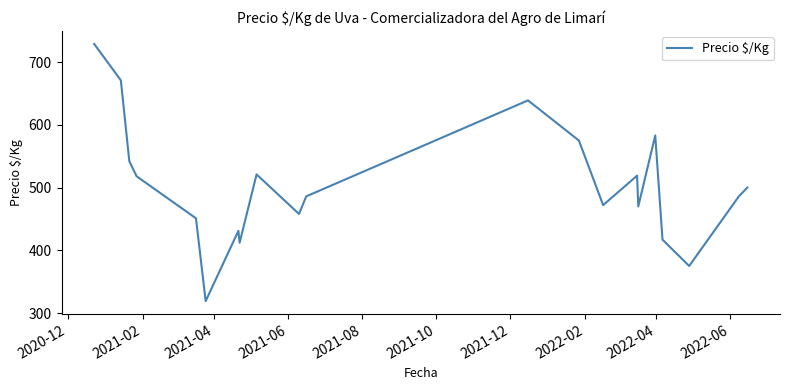

What is the maximum value shown in the chart?

729